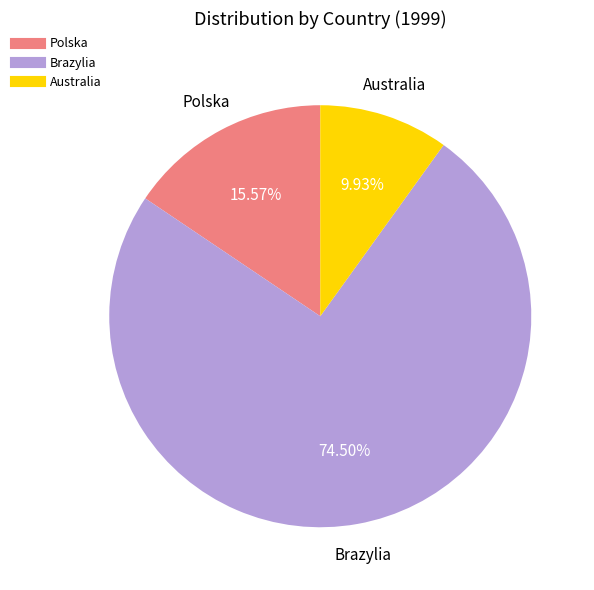

How many segments does this pie chart have?

3